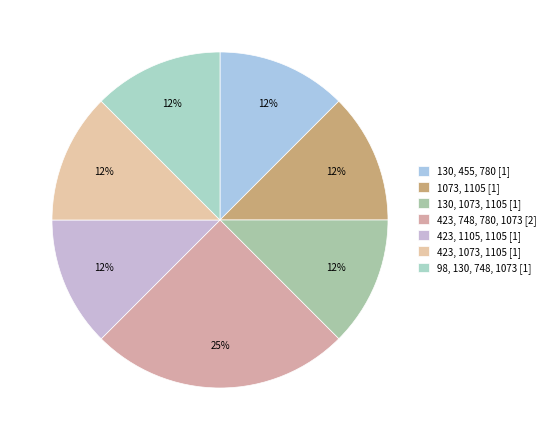

How many segments does this pie chart have?

7